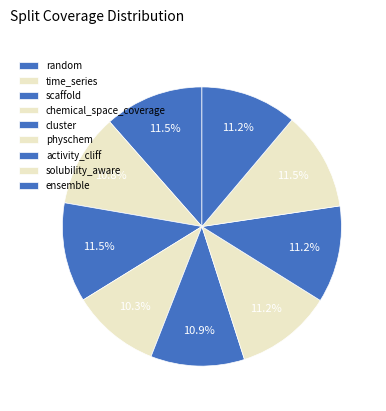

True or false: random accounts for 4% of the total.

False